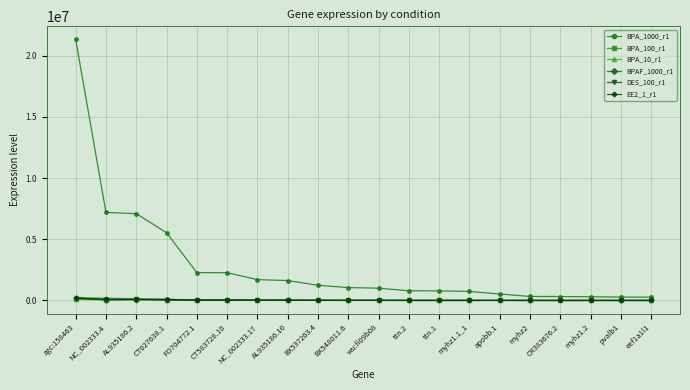

Is it true that DES_100_r1 equals 3591 at ttn.1?

True